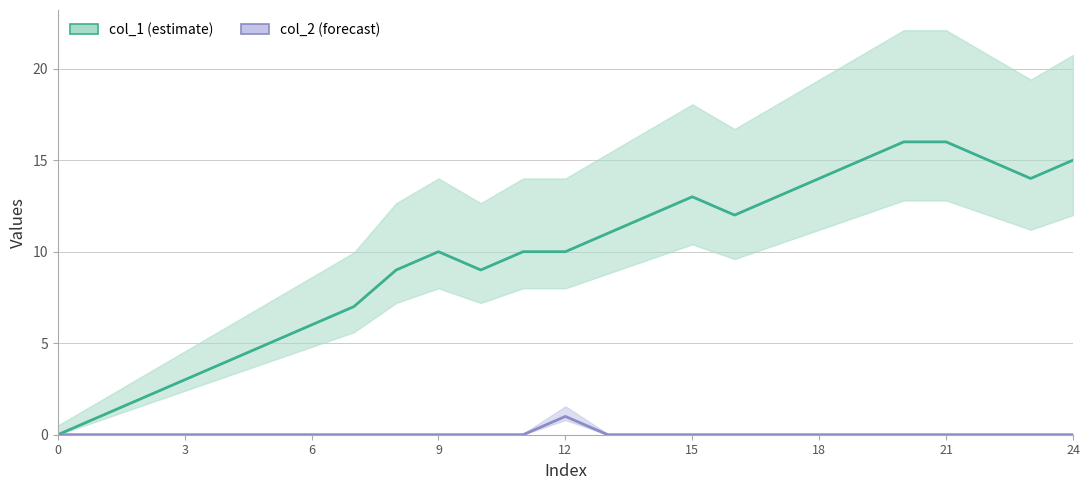

What is the highest value of the col_2 series?

1